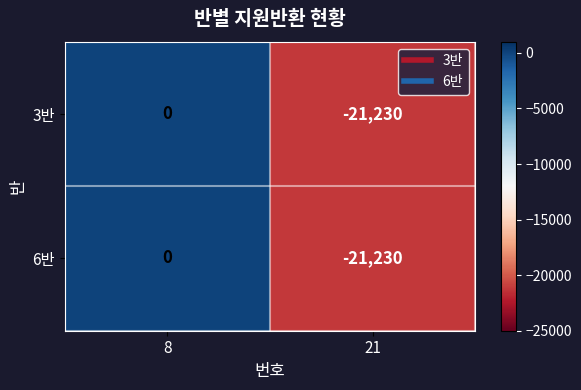

Reading left to right, what are all the values shown in this chart?

3반: 0	-21230
6반: 0	-21230